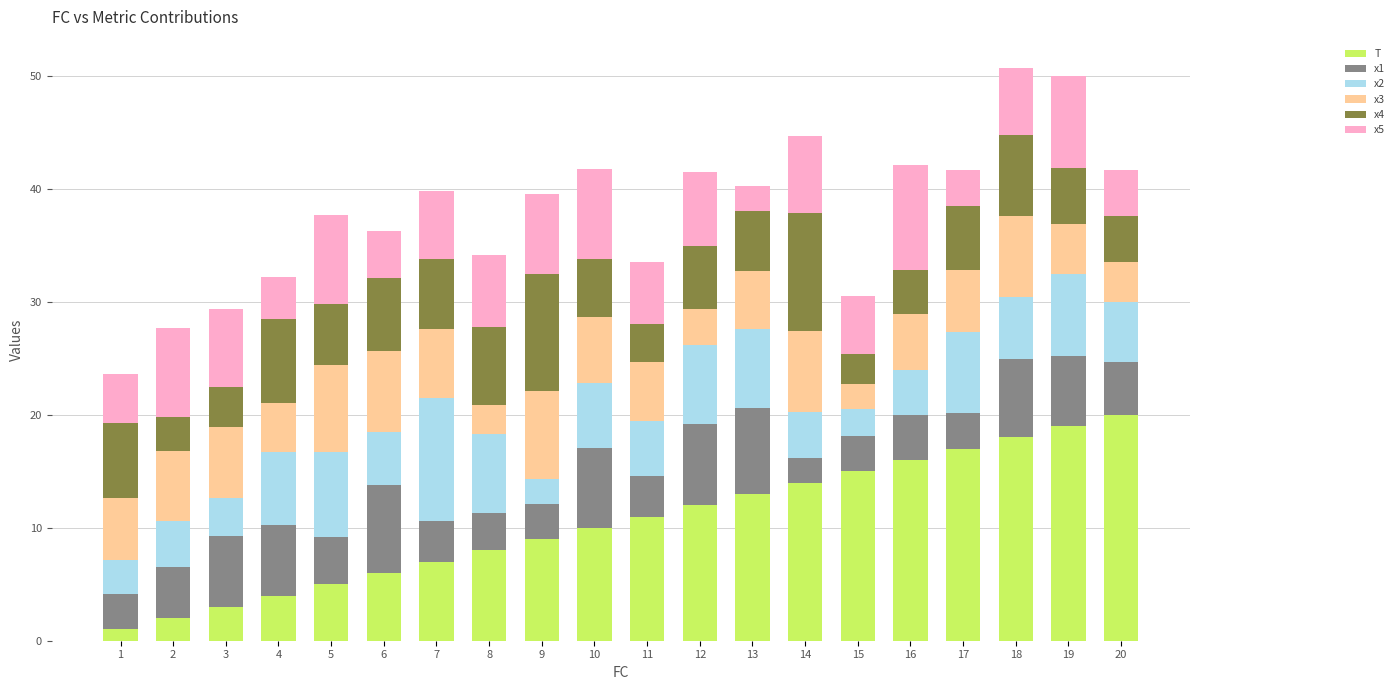

What is the total value across all series at 7?

39.9